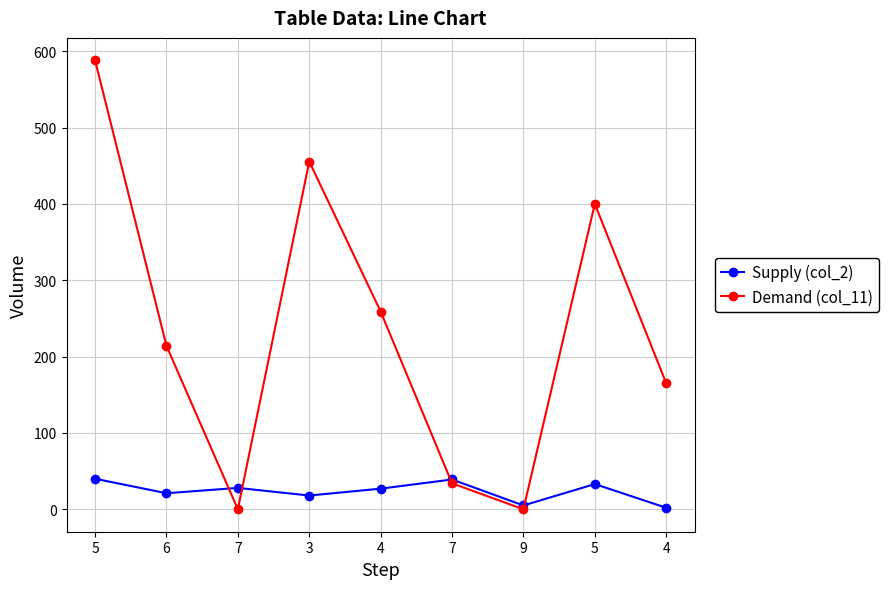

How many lines are shown in the chart?

2